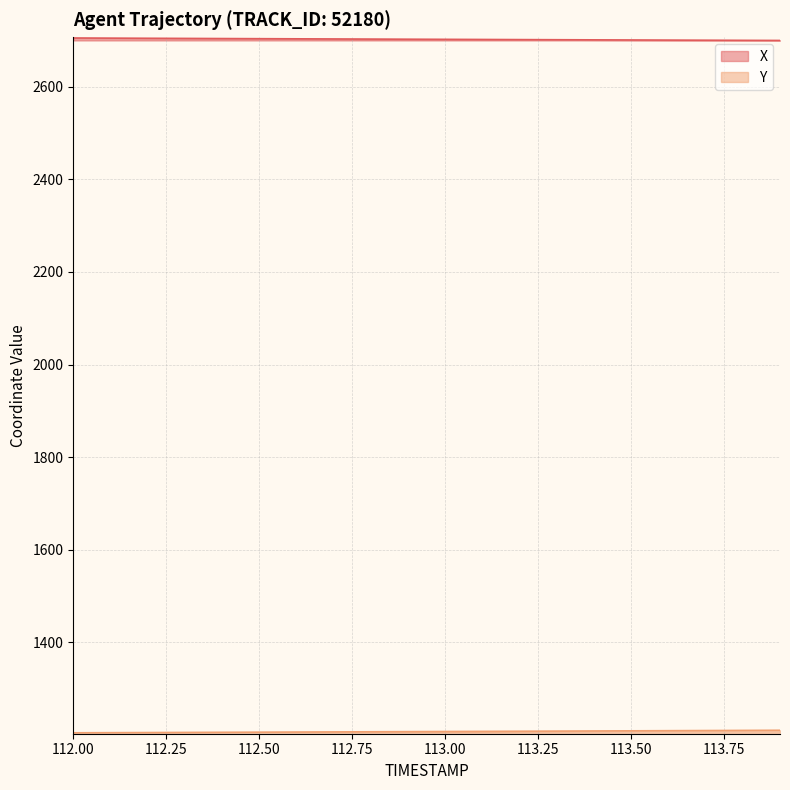

How many values in the Y series are below 1207?

9